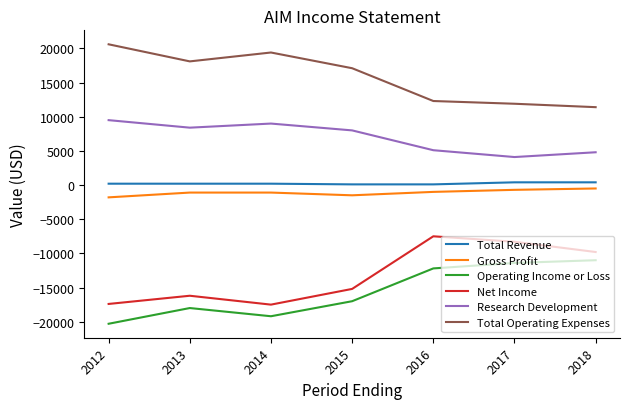

How many interior local peaks does the Total Operating Expenses series have?

1